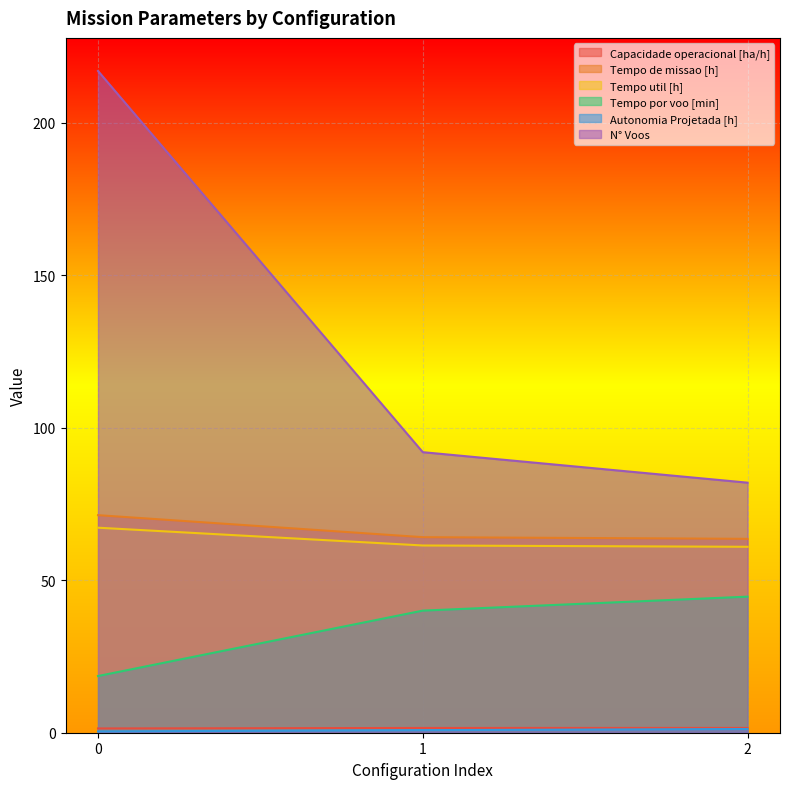

What are all the series names shown in the legend?

Capacidade operacional [ha/h], Tempo de missao [h], Tempo util [h], Tempo por voo [min], Autonomia Projetada [h], N° Voos